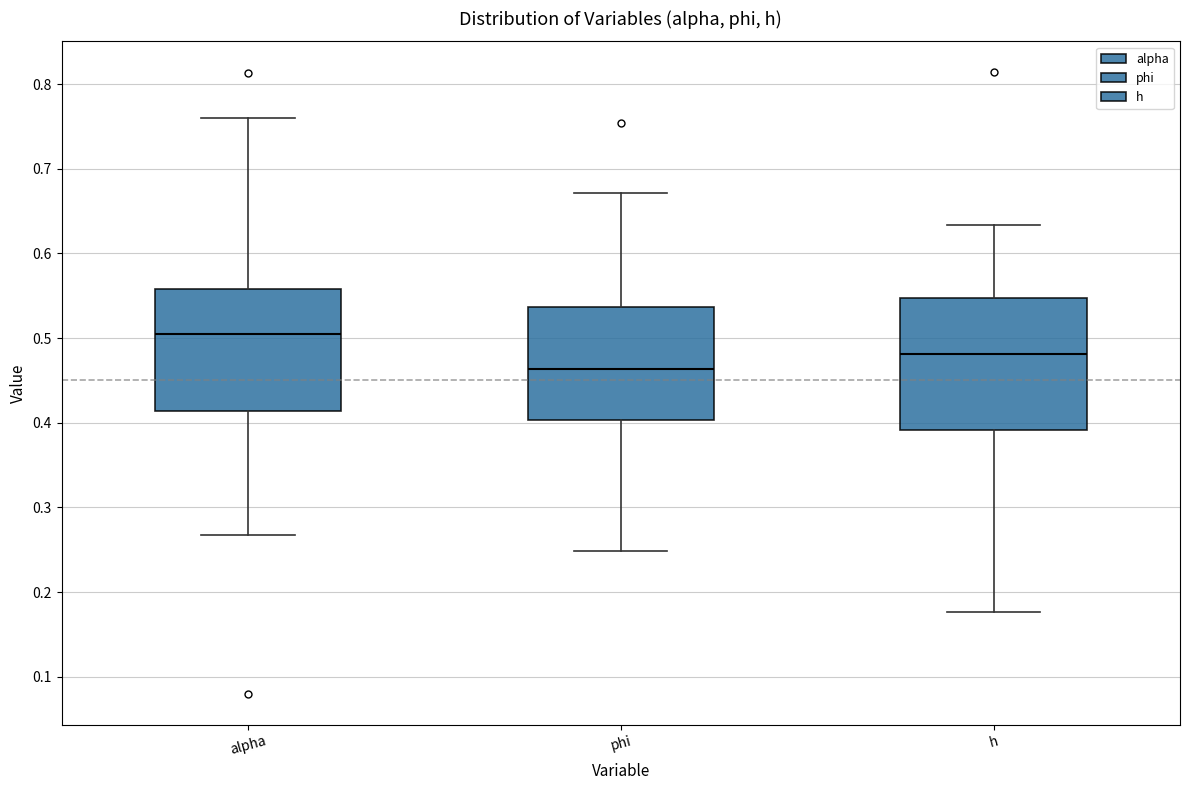

Comparing the boxes themselves (not the whiskers), which one is the tallest?

h